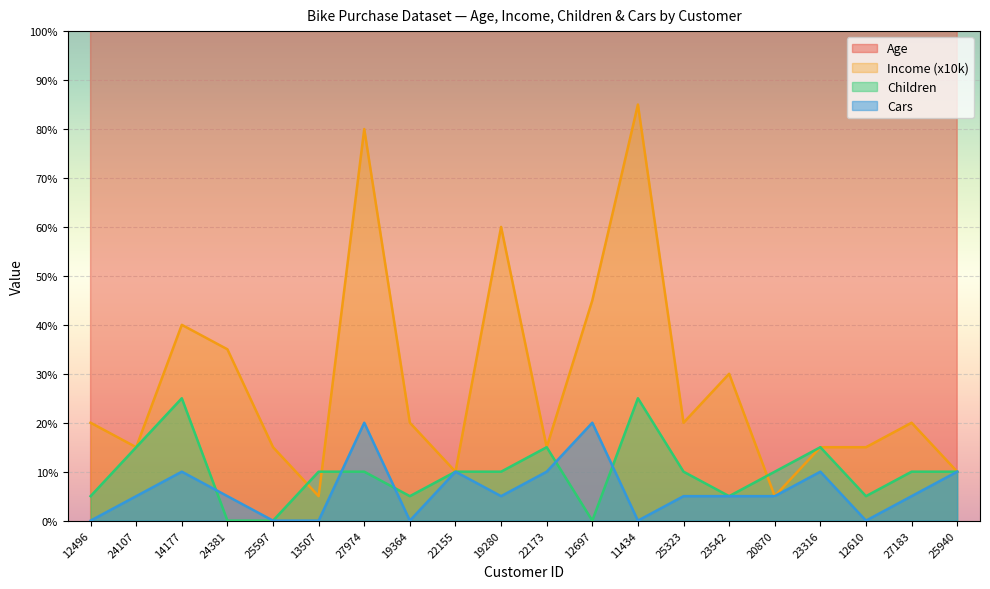

The Age series shows 41 at 24381. True or false?

True